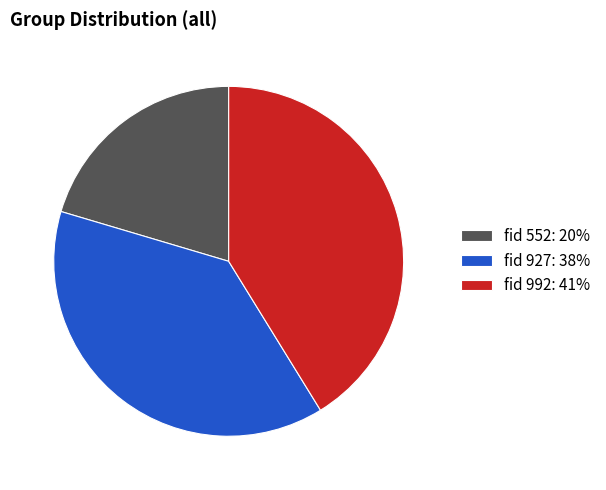

How many segments does this pie chart have?

3